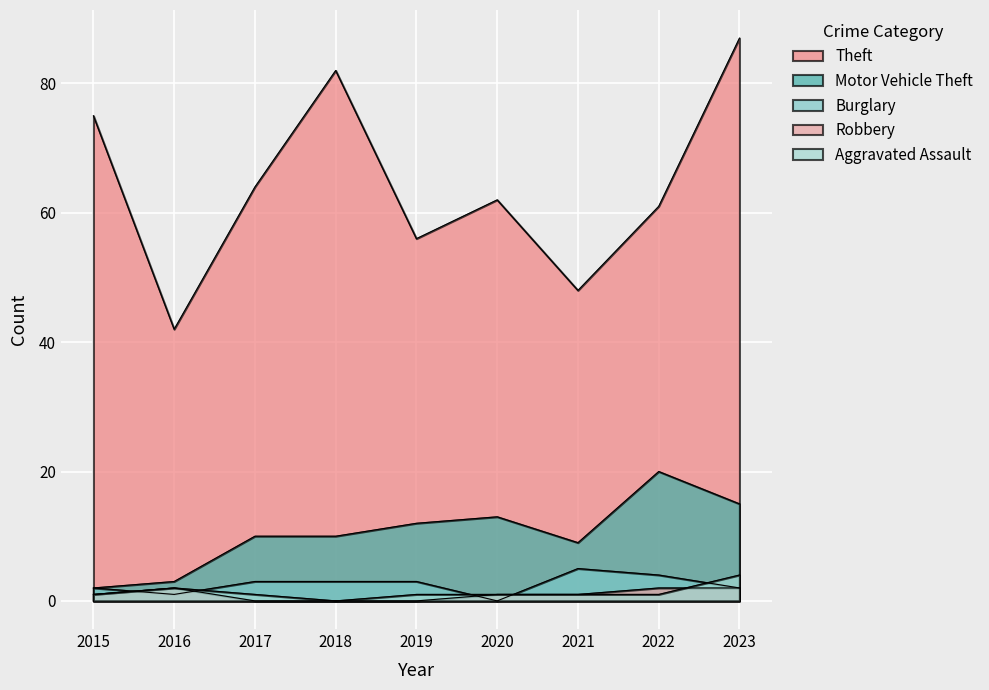

Which series has the largest range (max minus min)?

Theft